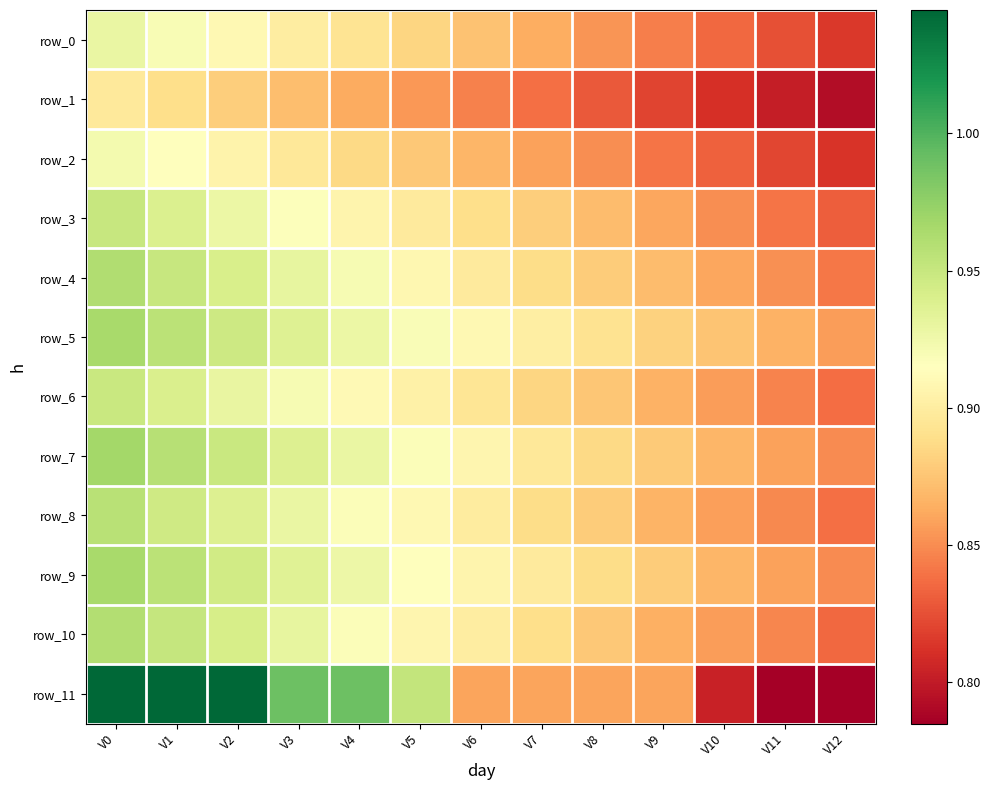

What is the difference between the maximum and minimum values in the row_3 series?

0.1